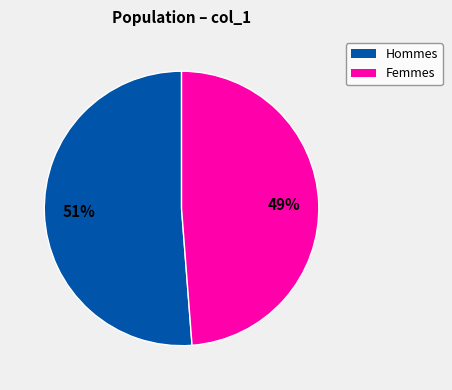

Does any single category account for the majority?

Yes